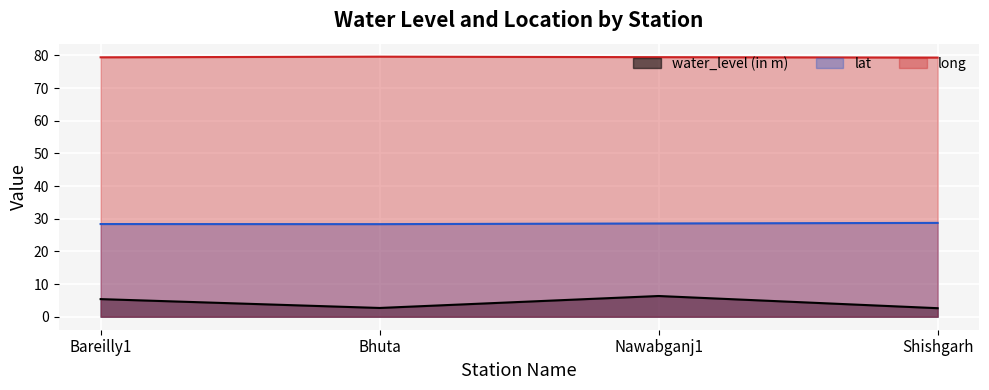

True or false: lat has more than 0 interior local peaks.

False